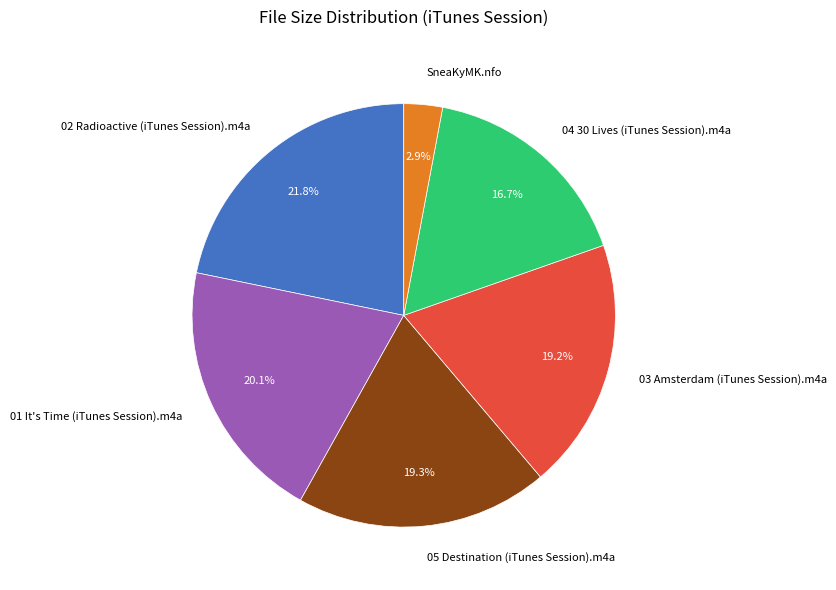

Combined, do 02 Radioactive (iTunes Session).m4a and 03 Amsterdam (iTunes Session).m4a account for over 50%?

No